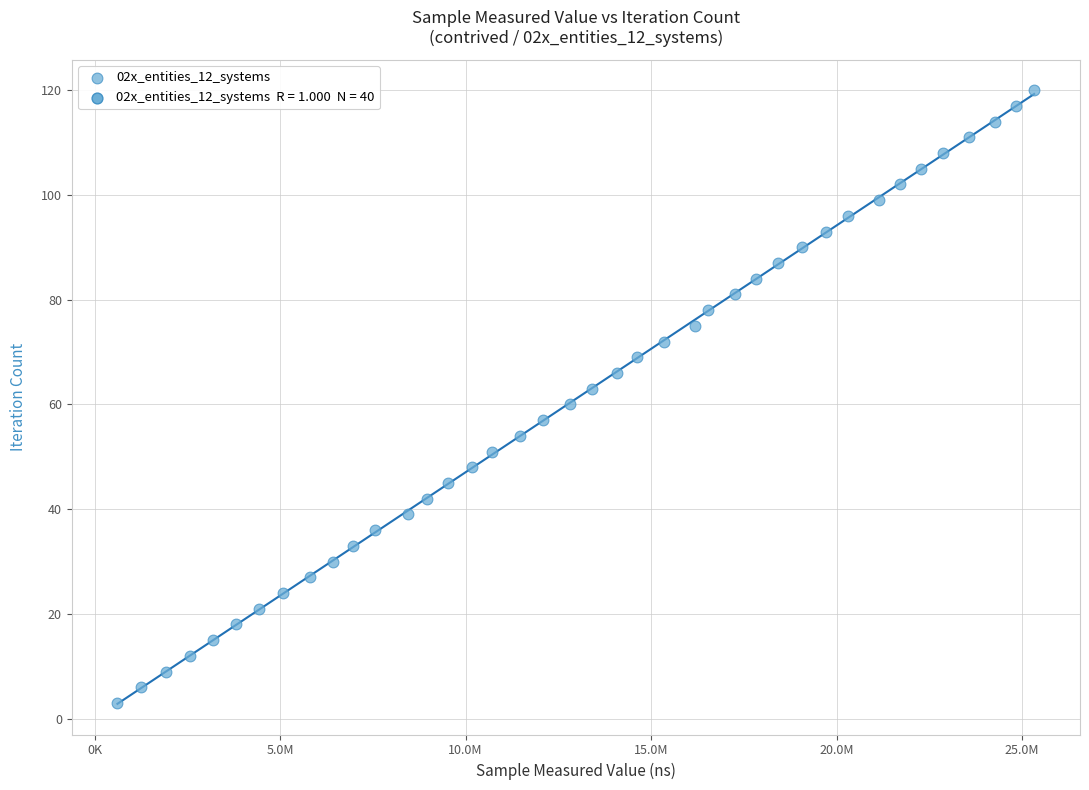

What is the range of X values (max minus min)?

24711200